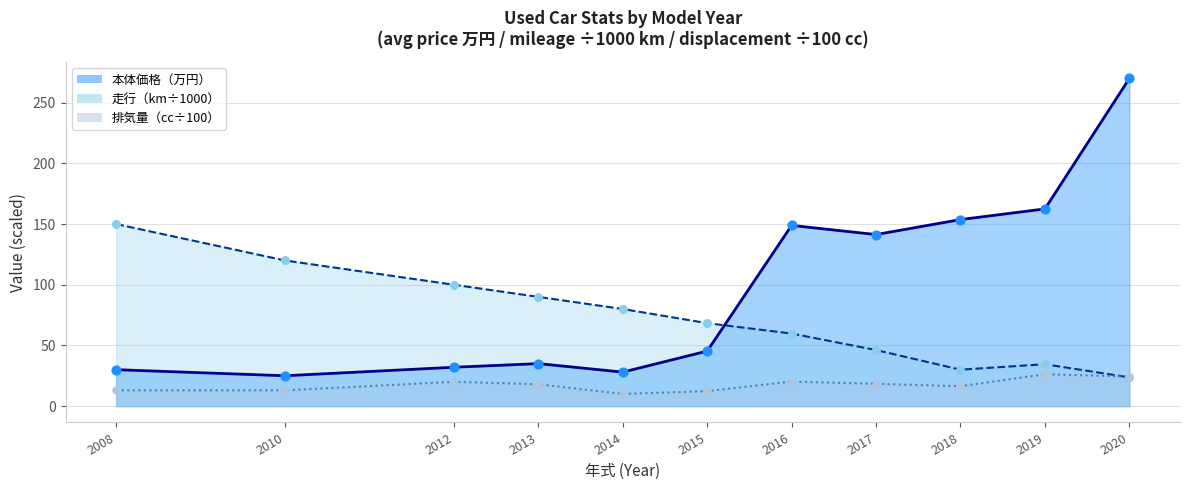

At how many categories does at least one series exceed 81?

9